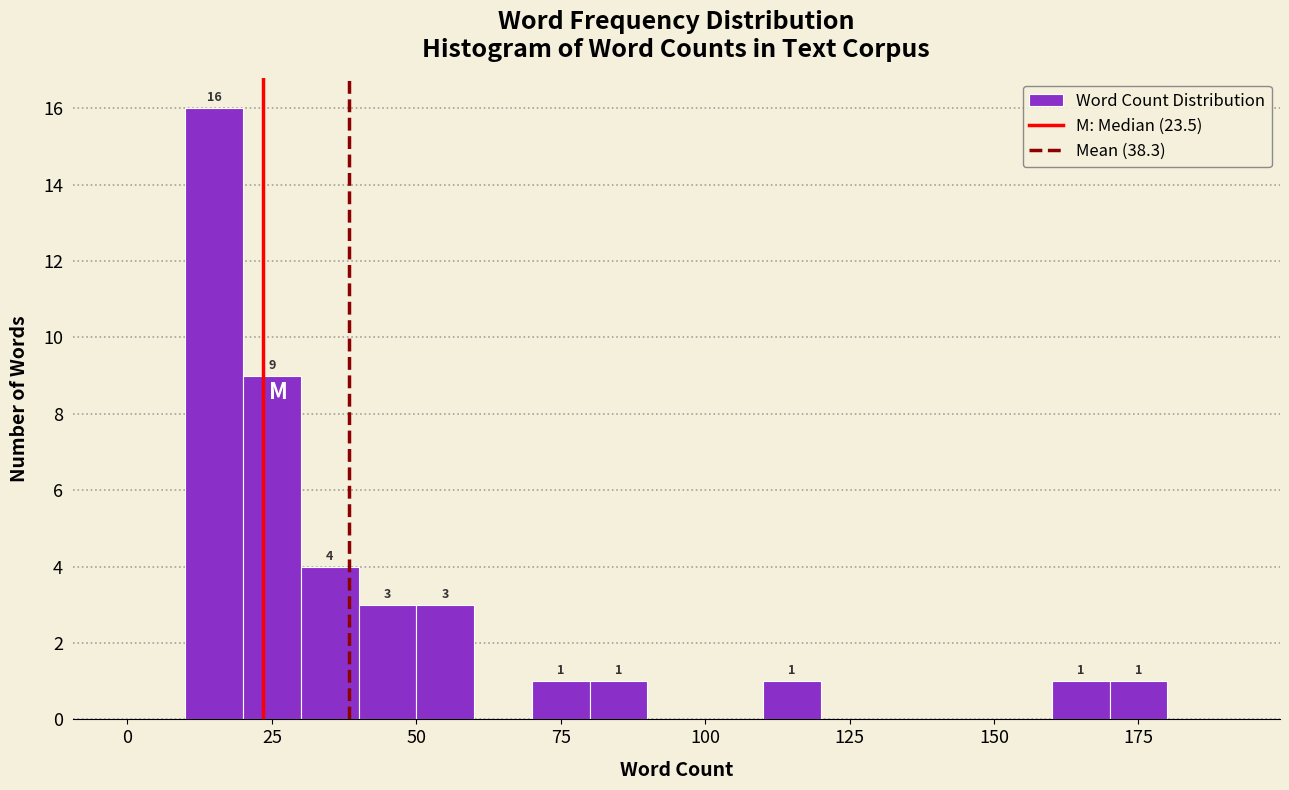

Read against the x-axis, roughly where is the centre of the tallest bar?

15